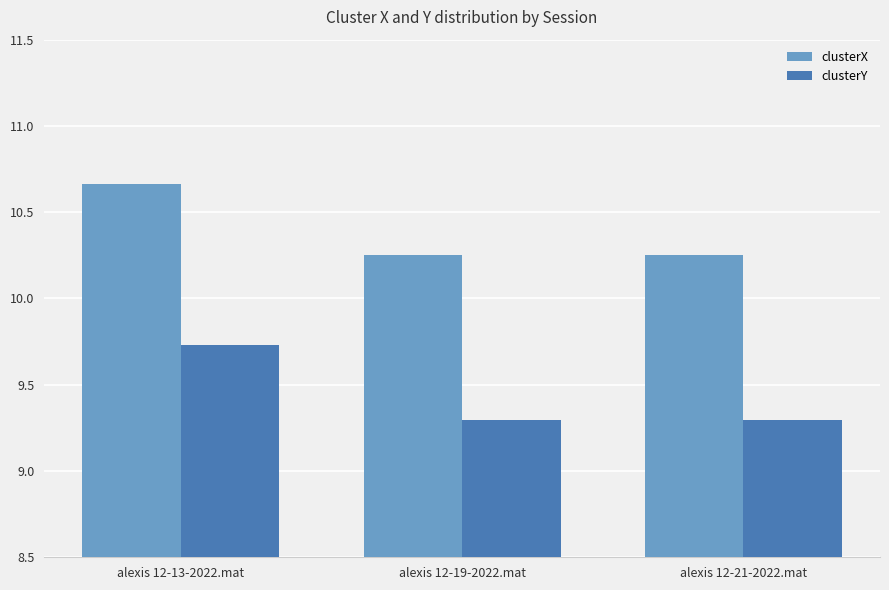

At which category is the sum across all series the highest?

alexis 12-13-2022.mat